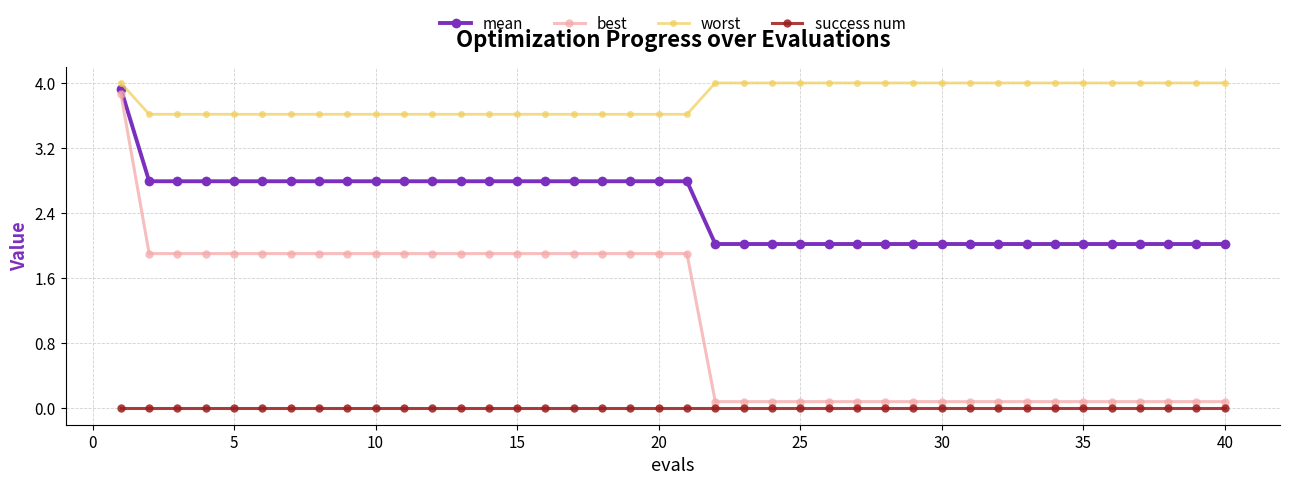

True or false: success num and worst cross at least once.

False